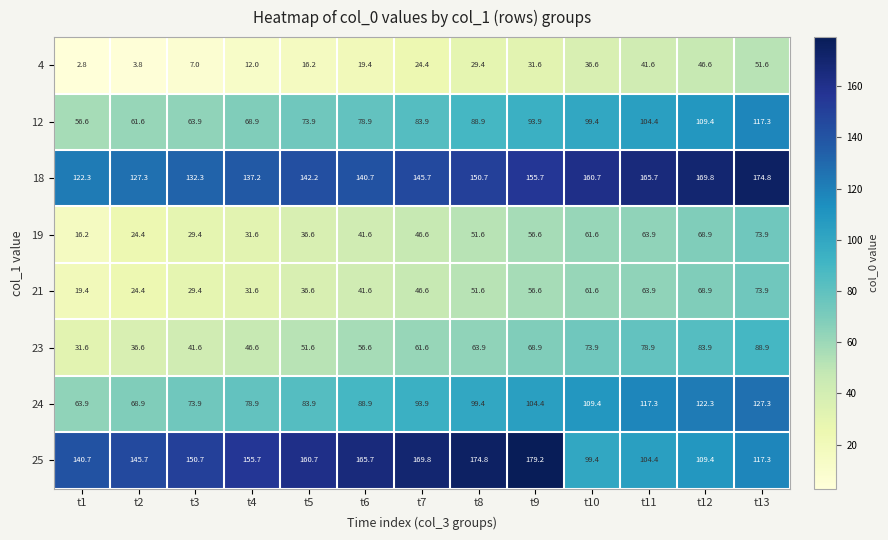

What is the sum of the 23 values at t2 and t5?

88.2